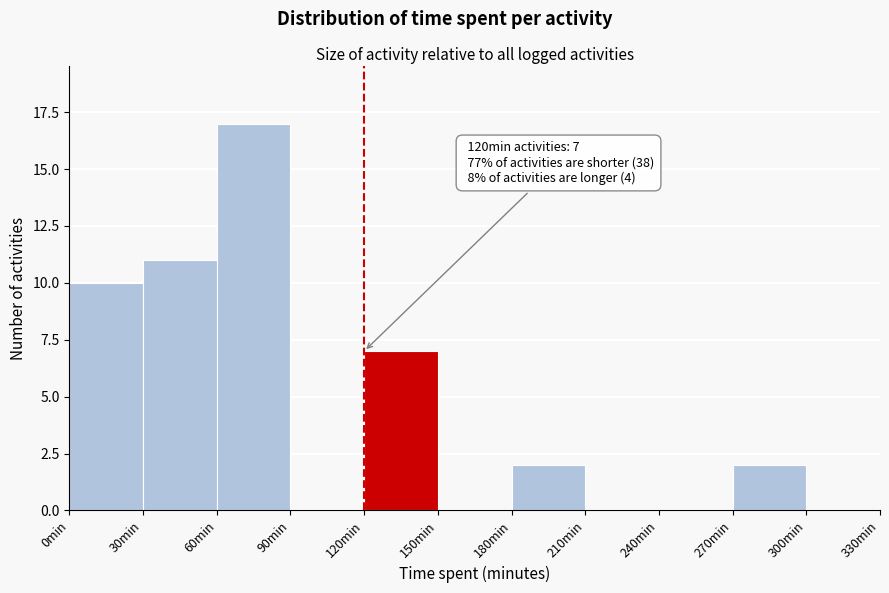

Which range on the x-axis has the tallest bar?

60 to 90